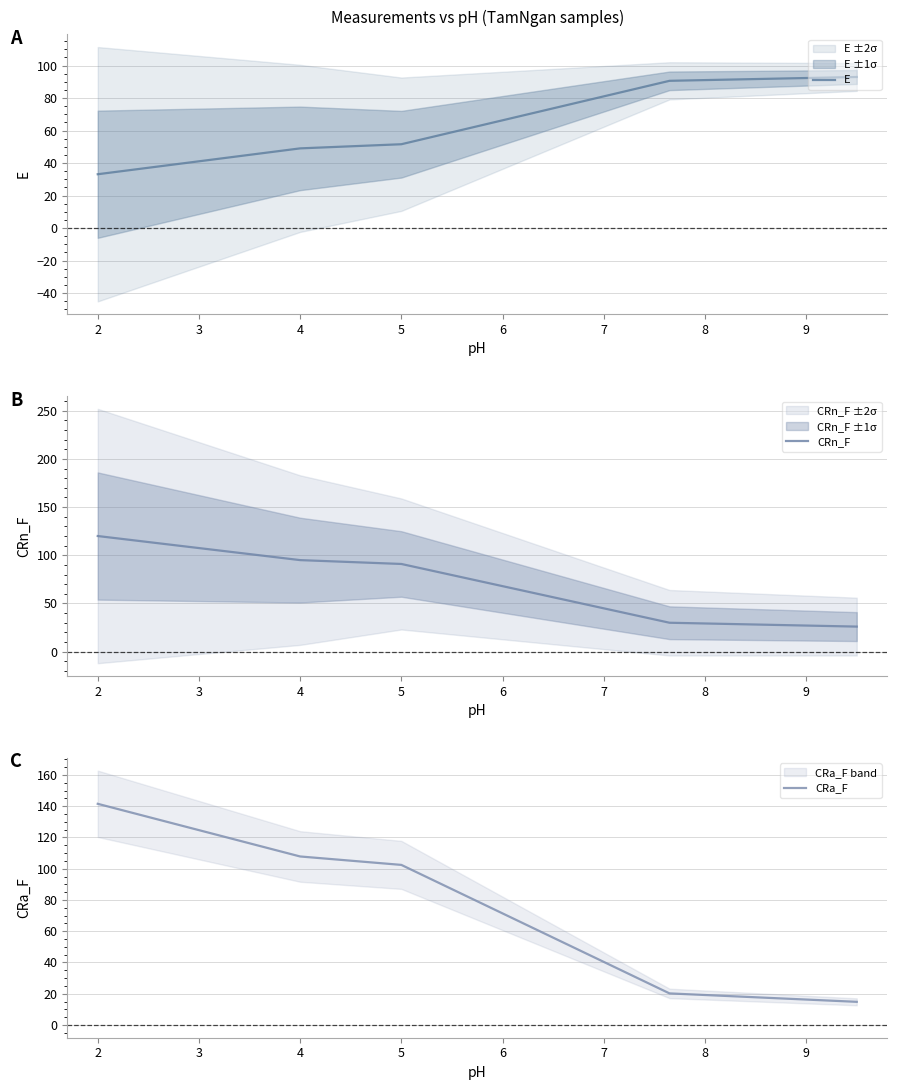

What is the highest value of the CRn_F series?

120